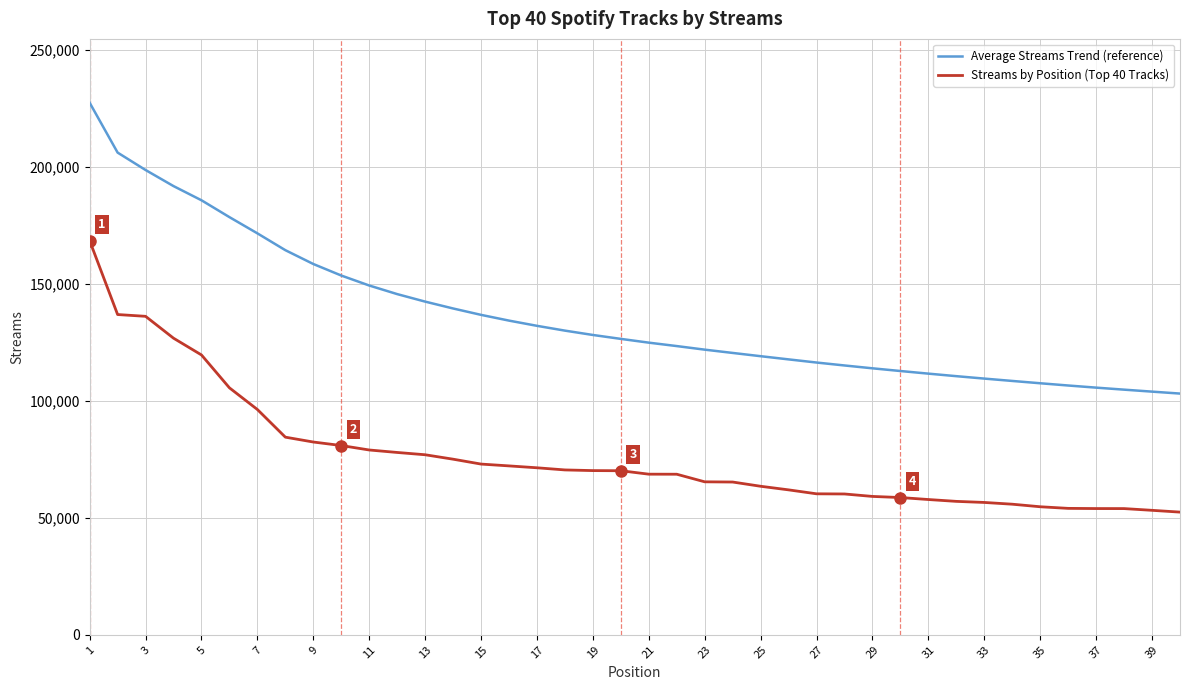

Rank the series by their maximum value, from lowest to highest.

Streams by Position (Top 40 Tracks), Average Streams Trend (reference)